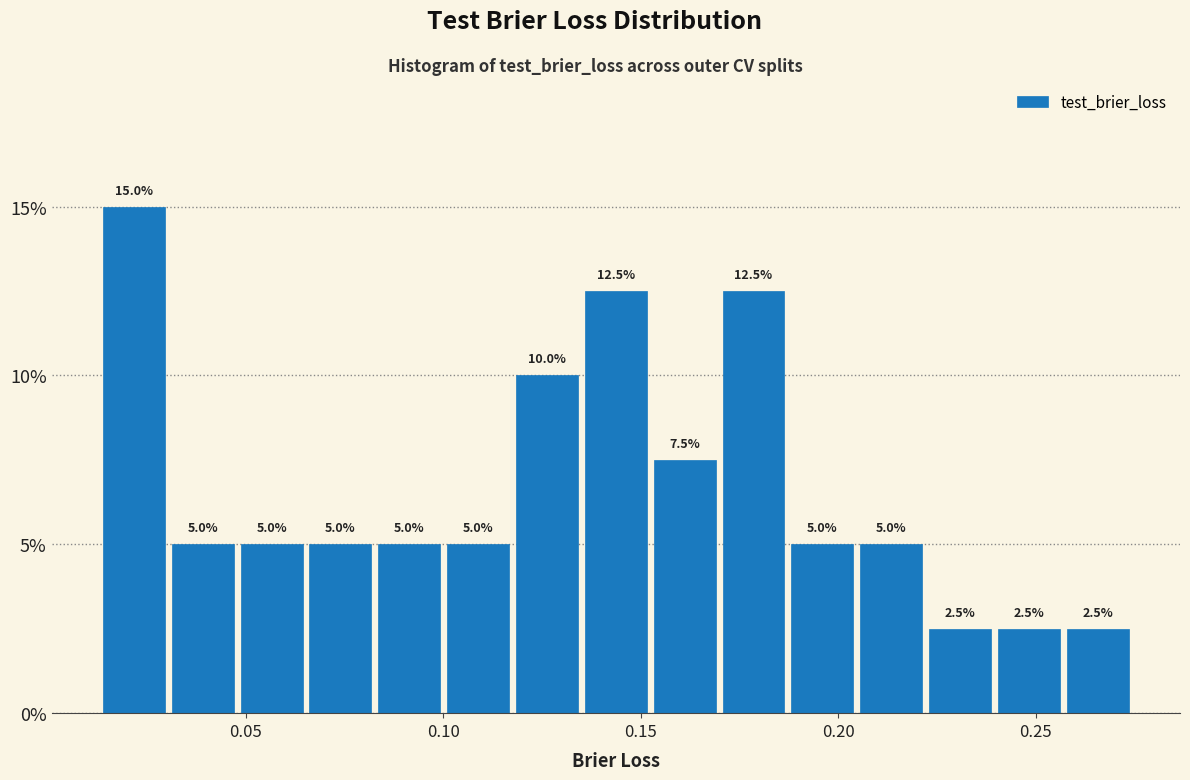

Around what value on the x-axis is the tallest bar? Give the approximate position of its centre, as read against the axis.

0.020